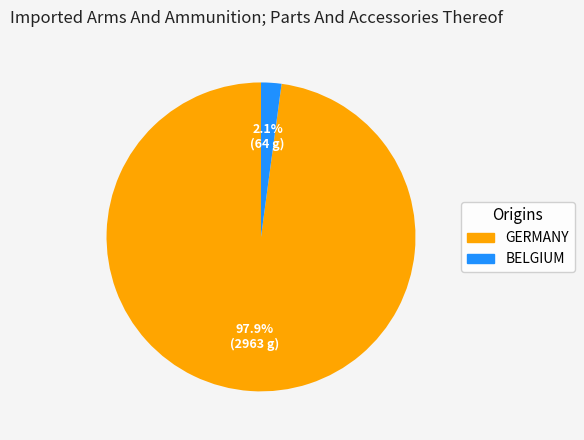

To the nearest percent, what is the average slice percentage?

50%